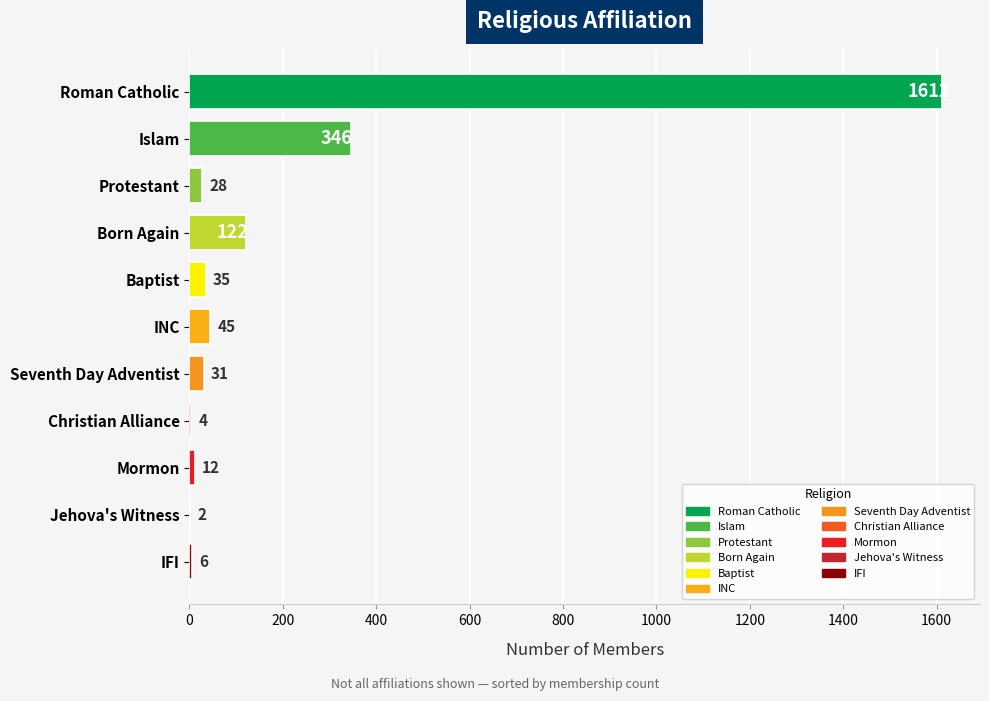

What is the maximum value shown in the chart?

1612